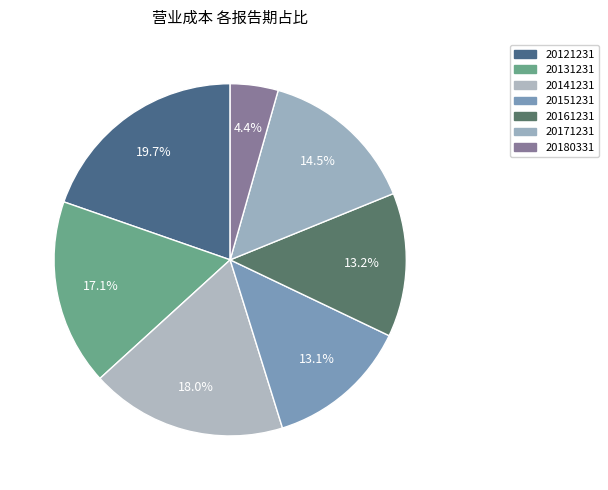

The 20180331 slice represents 4% of the pie. True or false?

True